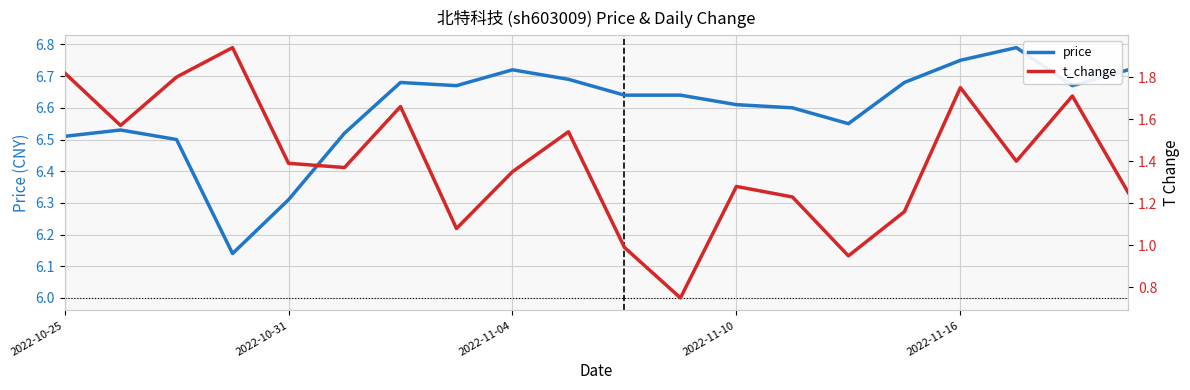

List the series in order of their peak value, highest first.

price, t_change